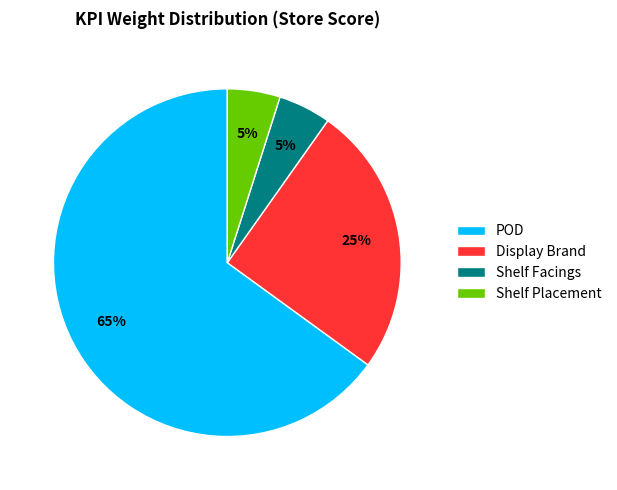

What is the largest slice in the pie chart?

POD